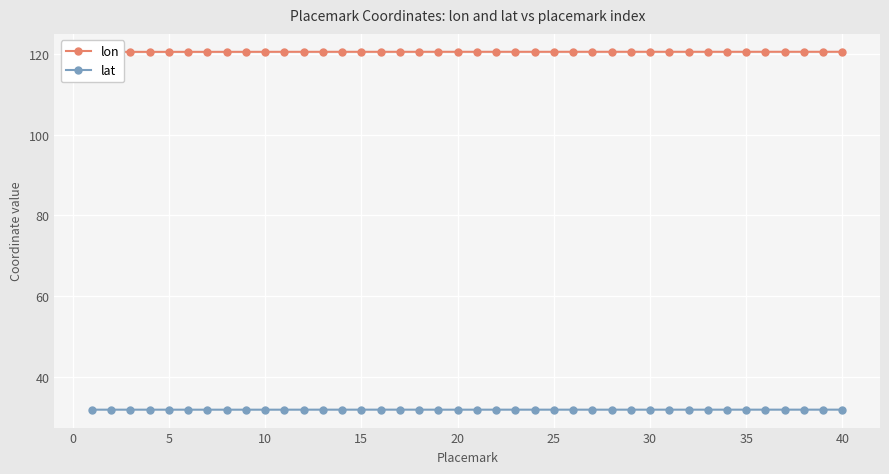

What is the highest value of the lat series?

31.9